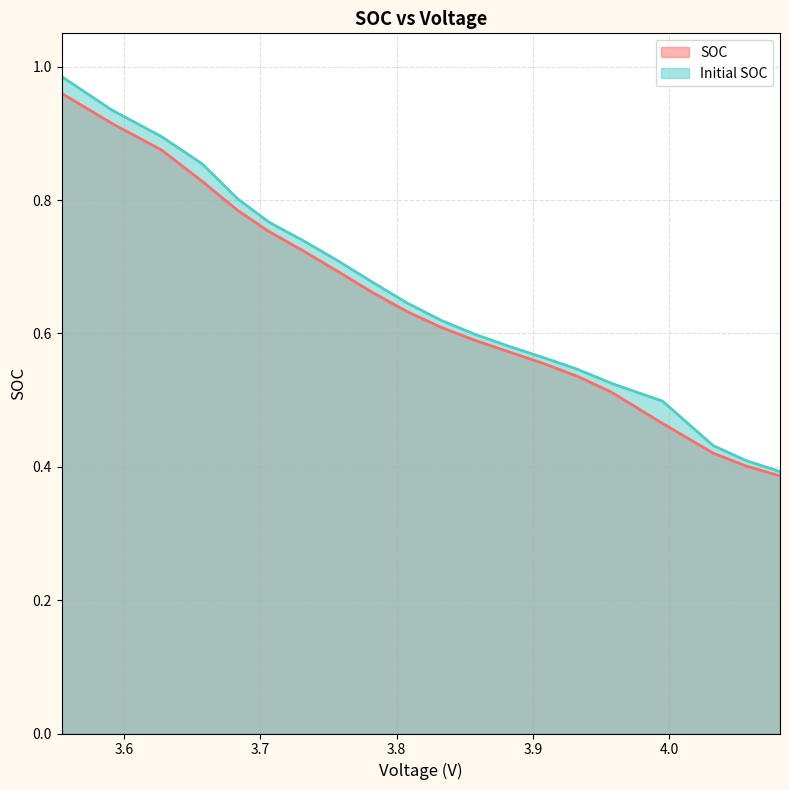

What is the sum of all Initial SOC values?

13.2